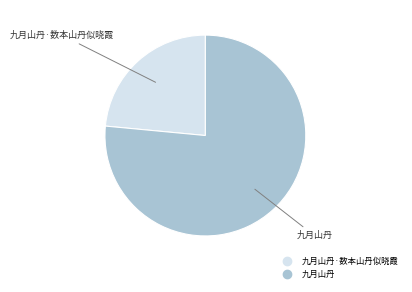

Does any single category account for the majority?

Yes